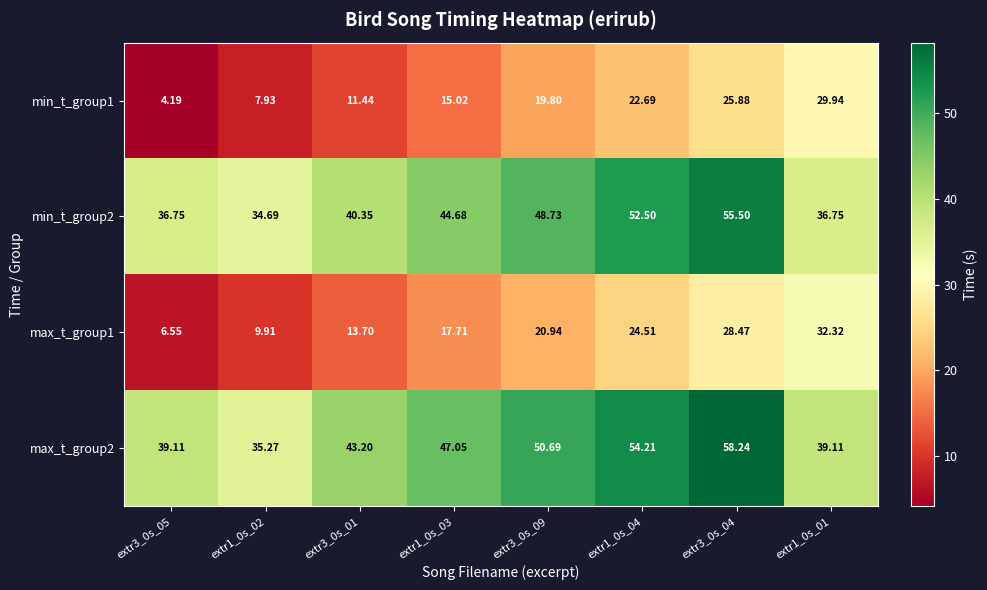

How many distinct data groups are displayed?

4